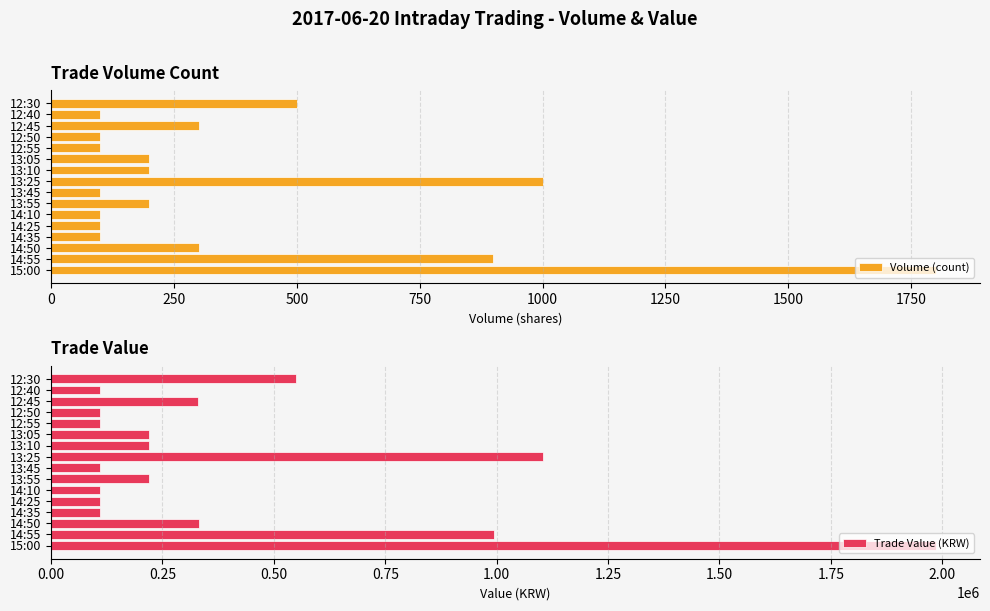

What is the average value of the Volume (count) series?

381